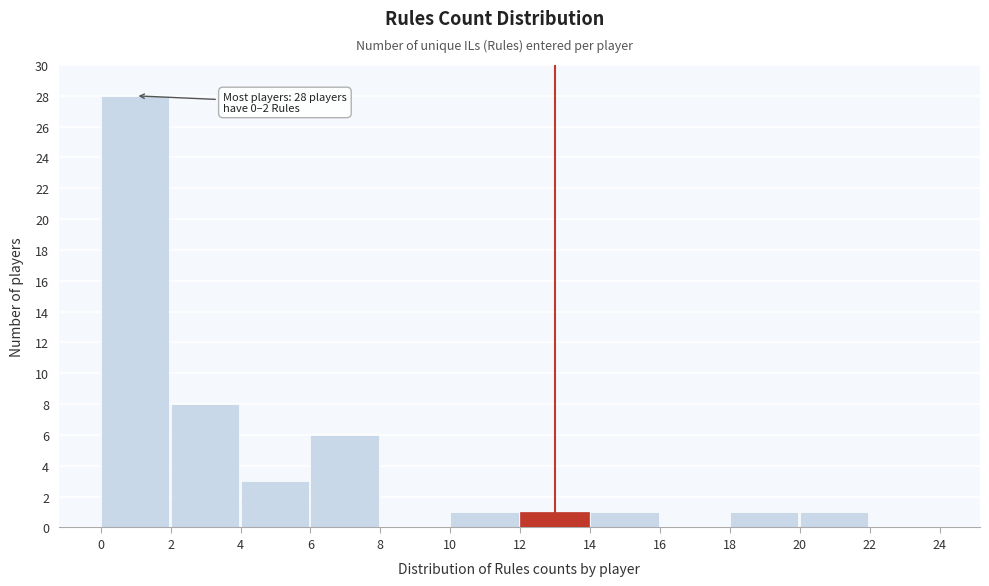

Which range on the x-axis has the tallest bar?

0 to 2